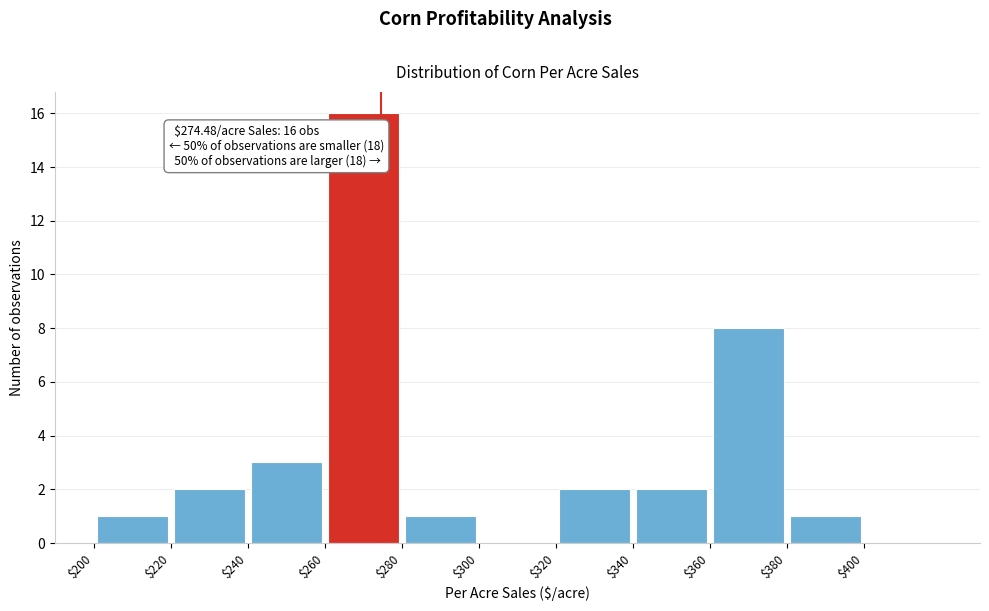

Over which range of the x-axis is the bar tallest?

260 to 280